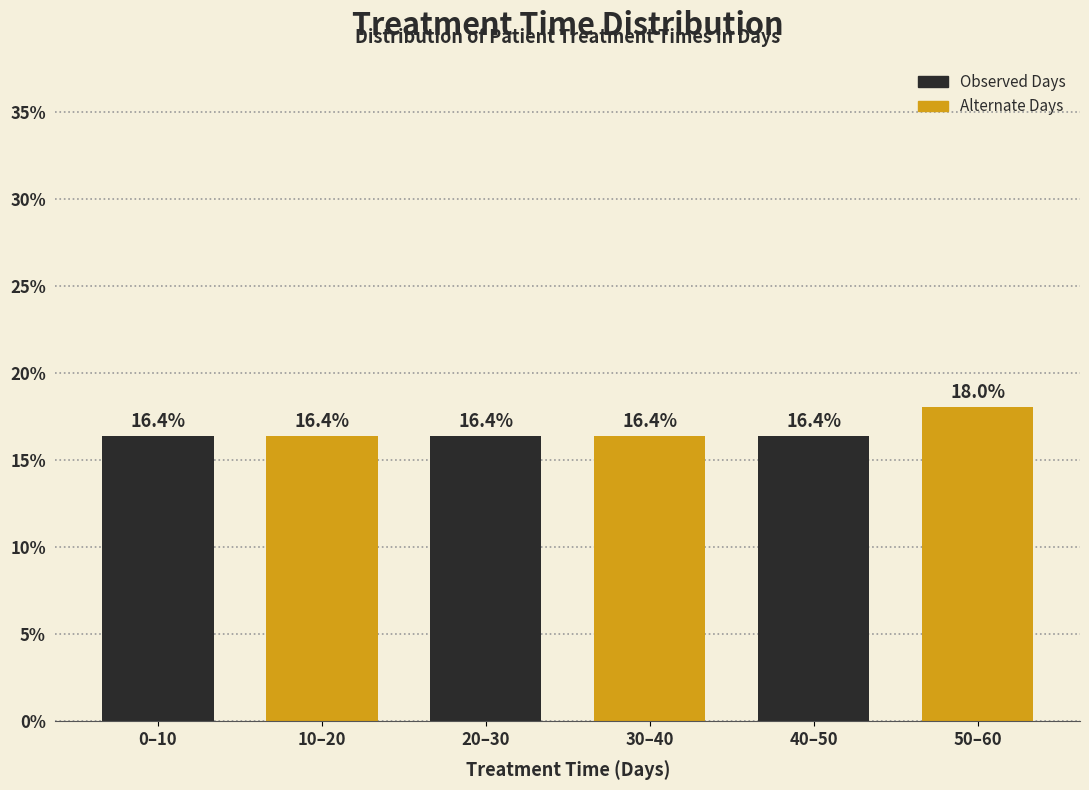

Reading left to right, what are all the values shown in this chart?

0–10=16.4	10–20=16.4	20–30=16.4	30–40=16.4	40–50=16.4	50–60=18.0